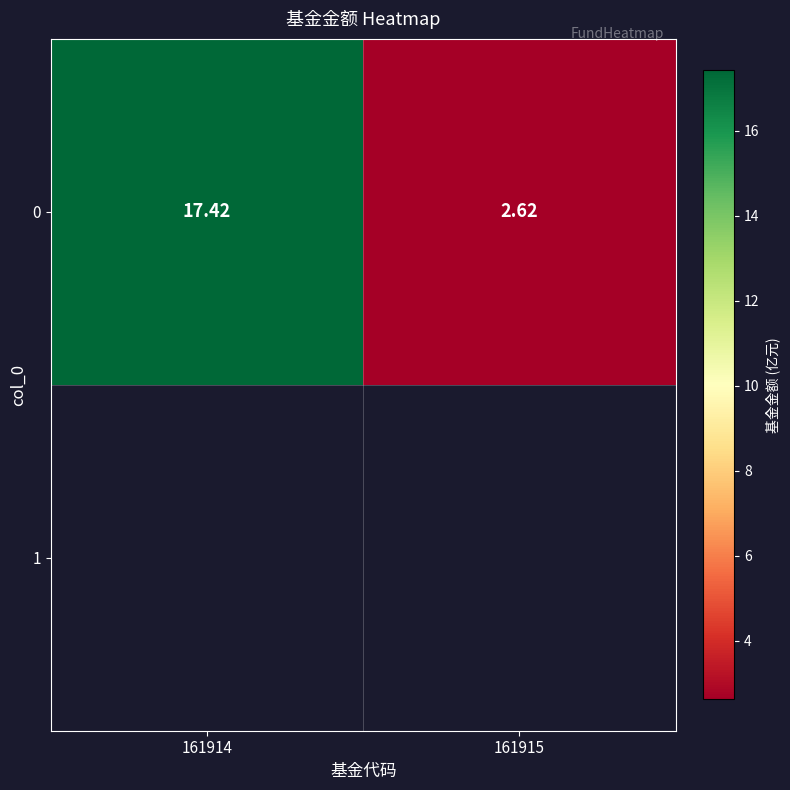

The chart shows a value of 2.6 at 161915. True or false?

True